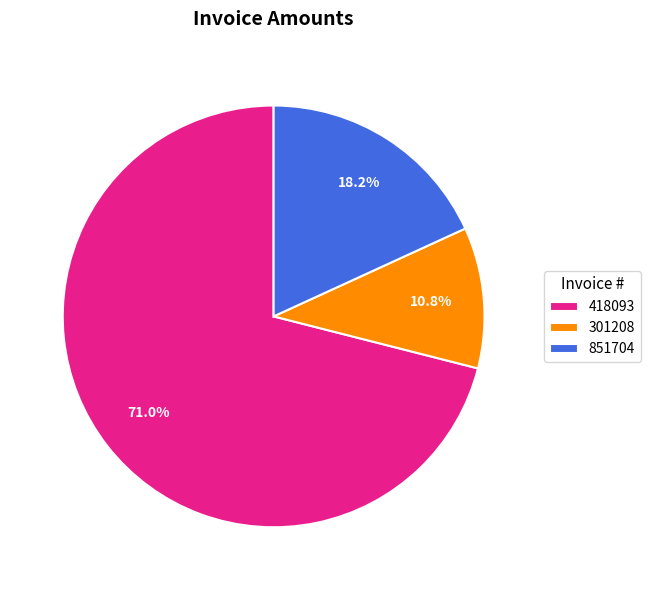

Which slice is the largest?

418093